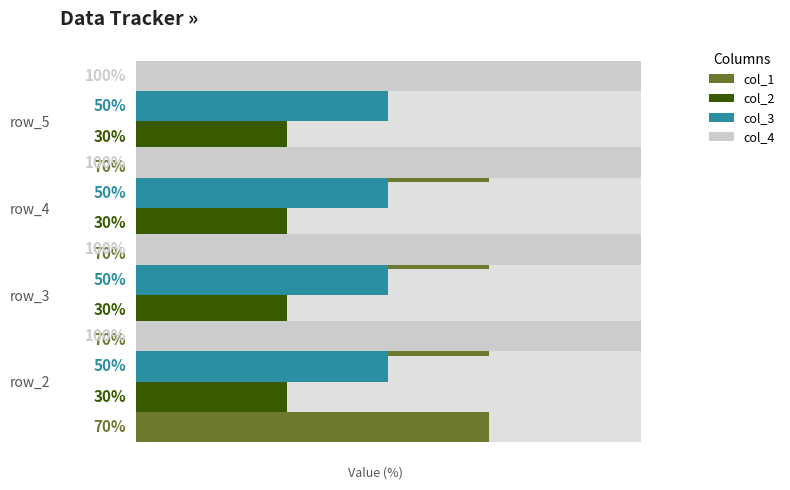

Rank the categories by col_1 value from lowest to highest.

row_2, row_3, row_4, row_5